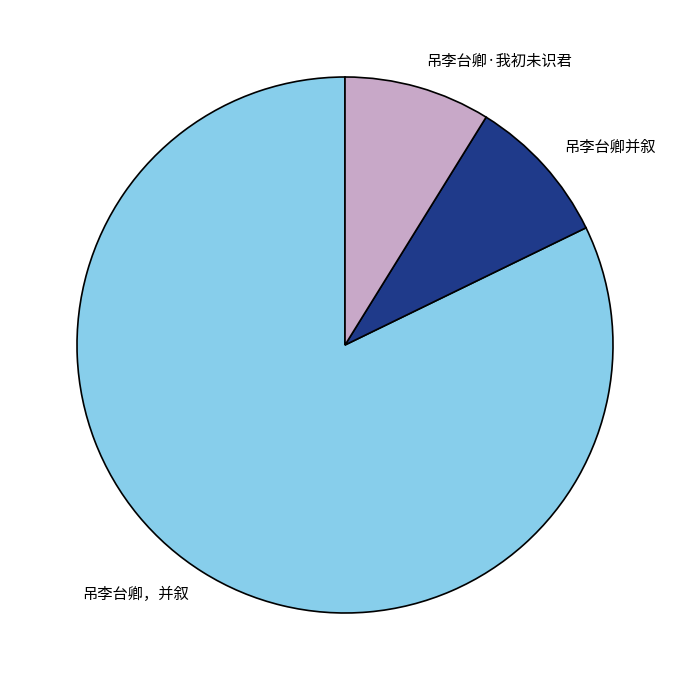

True or false: 吊李台卿，并叙 accounts for 82% of the total.

True